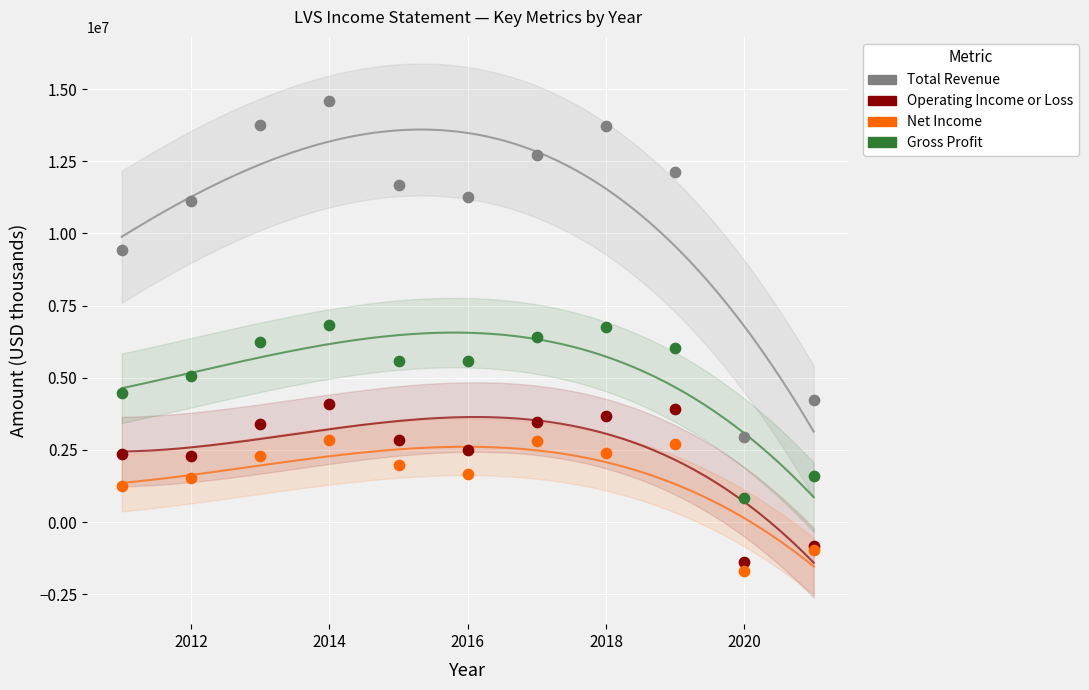

Which series contains the lowest Y value?

Net Income